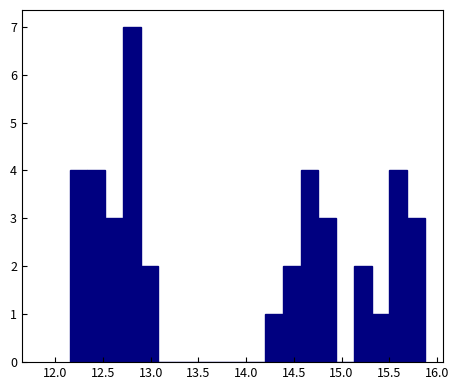

Around what value on the x-axis is the tallest bar? Give the approximate position of its centre, as read against the axis.

12.80